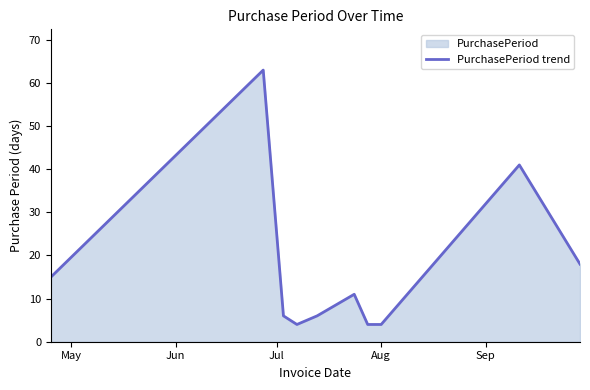

Reading left to right, list all the values displayed in this chart.

15	63	6	4	6	11	4	4	41	18